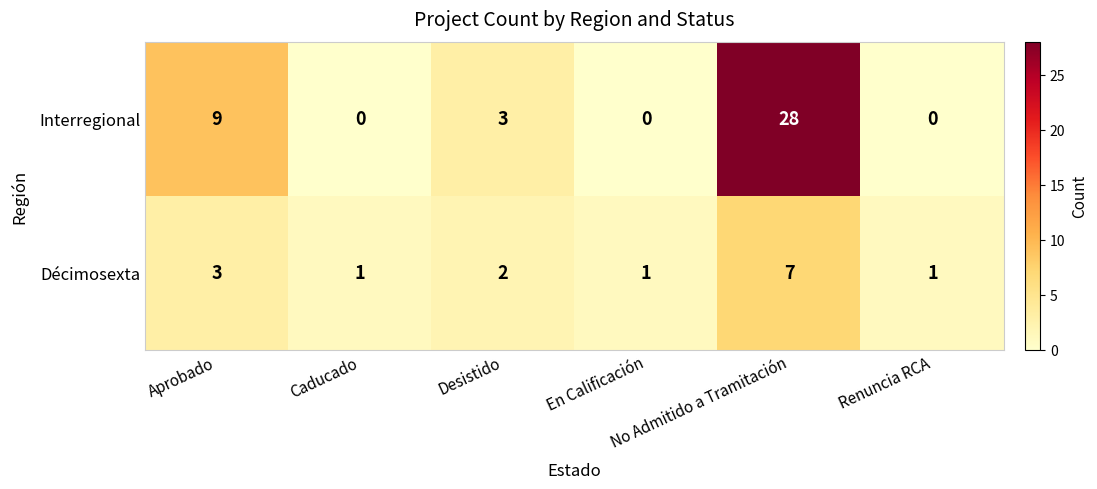

Count the Décimosexta values in the range 1 to 3.

5